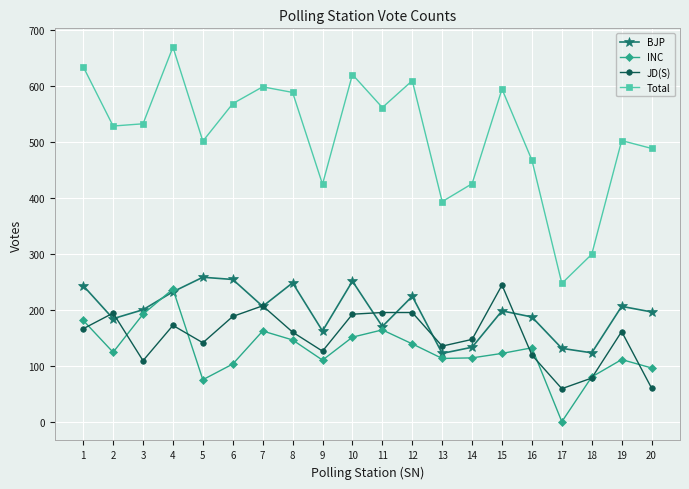

What is the difference between the maximum and second lowest values in the JD(S) series?

184